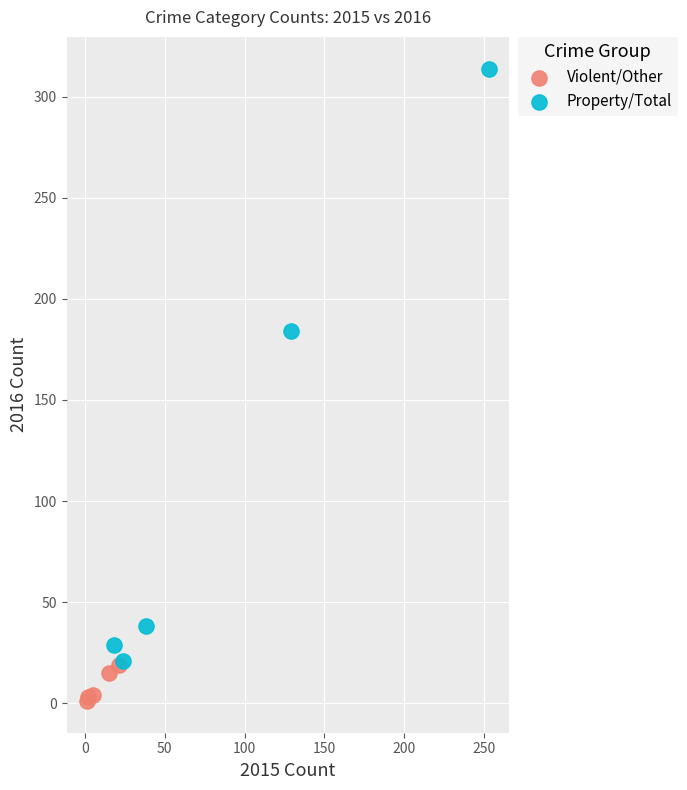

What are all the series names shown in the legend?

Violent/Other, Property/Total